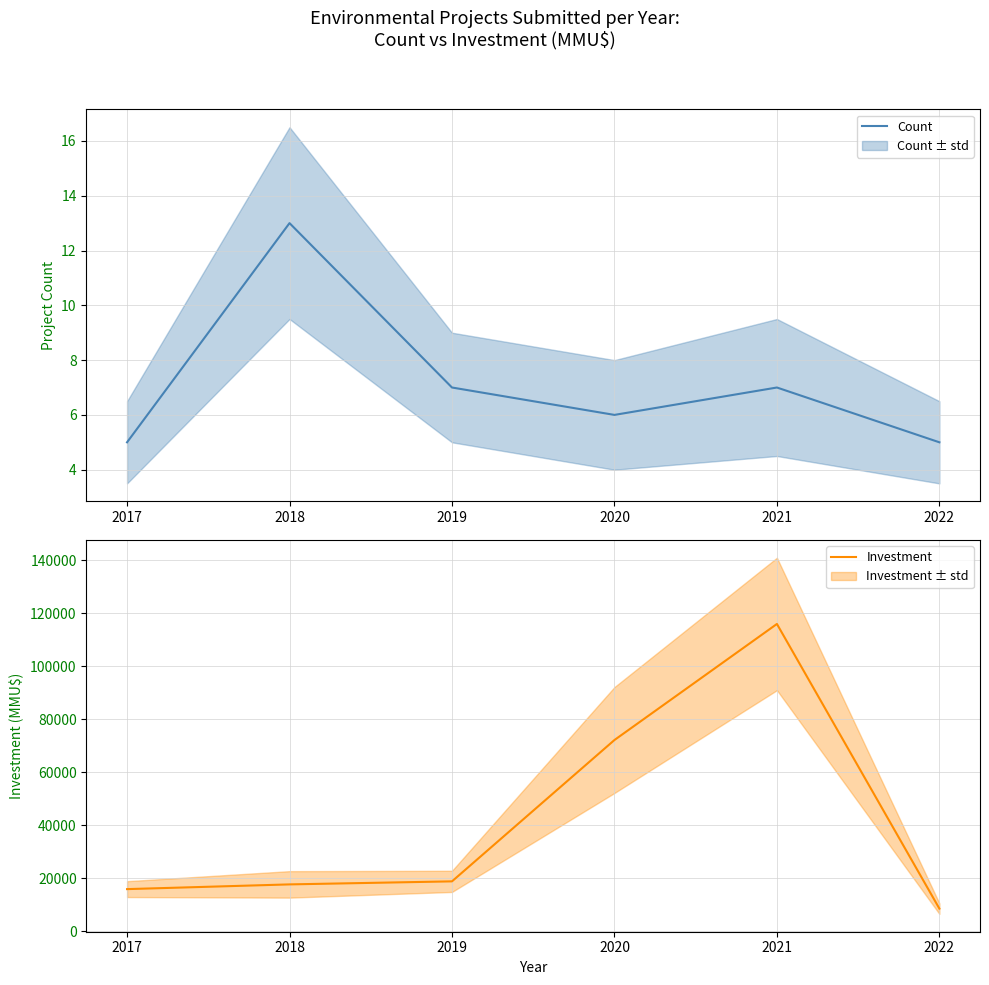

Reading left to right, transcribe all the data shown in this chart.

Count: 5	13	7	6	7	5
Investment: 15910	17693	18840	72200	116014	8550